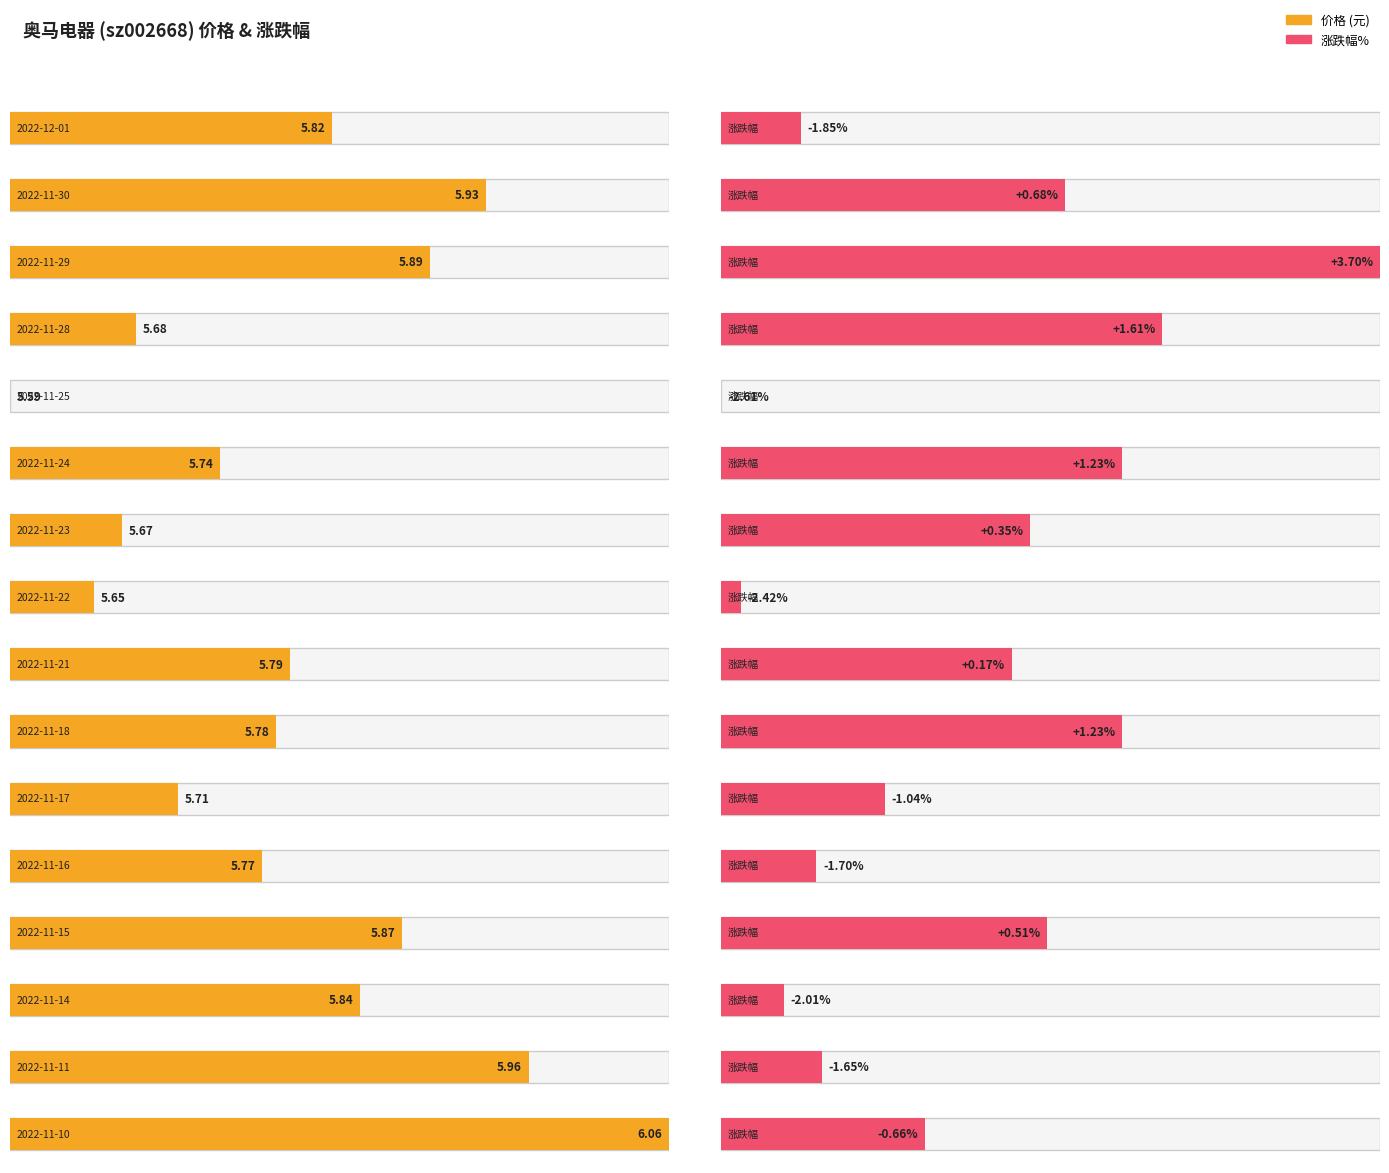

Where does the 涨跌幅% series first go above 0?

2022-11-30